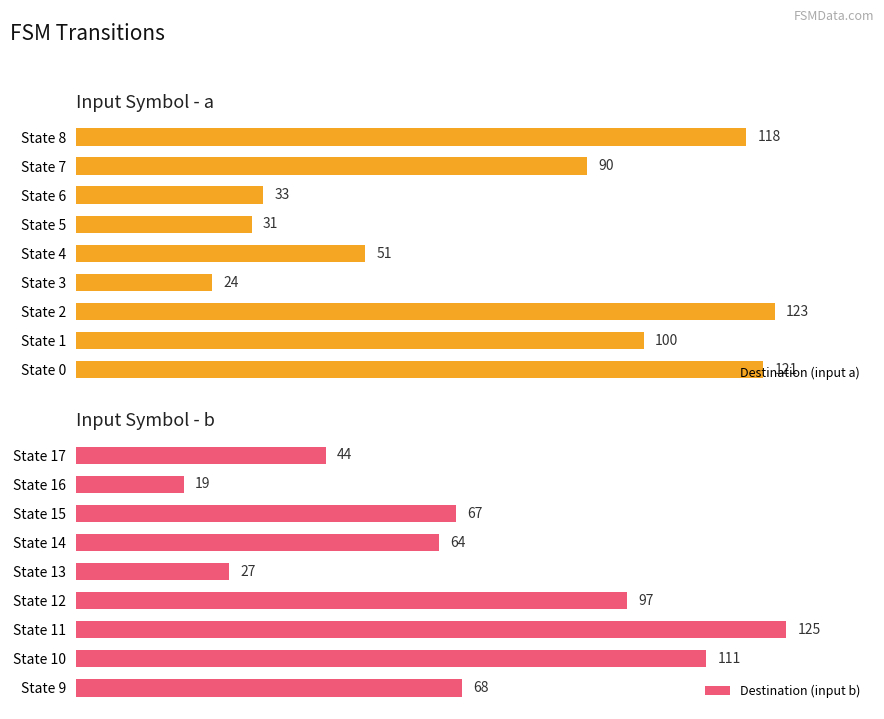

At which label is Destination (input a) closest to 73?

State 7